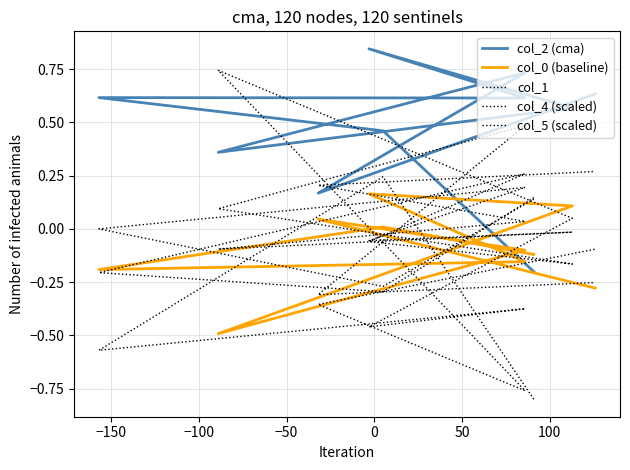

How many negative values does the col_0 (baseline) series have?

6